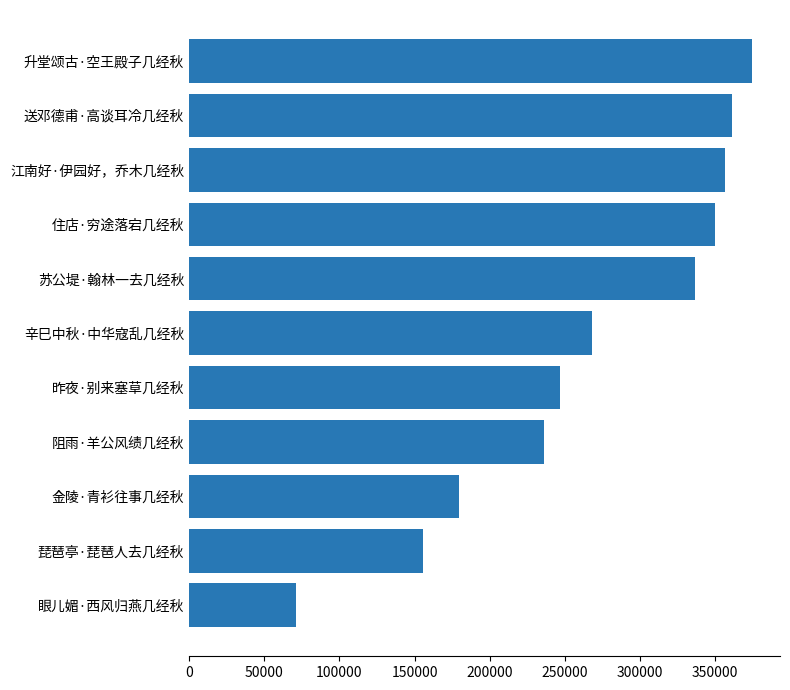

Rank the categories by value from lowest to highest.

眼儿媚·西风归燕几经秋, 琵琶亭·琵琶人去几经秋, 金陵·青衫往事几经秋, 阻雨·羊公风绩几经秋, 昨夜·别来塞草几经秋, 辛巳中秋·中华寇乱几经秋, 苏公堤·翰林一去几经秋, 住店·穷途落宕几经秋, 江南好·伊园好，乔木几经秋, 送邓德甫·高谈耳冷几经秋, 升堂颂古·空王殿子几经秋